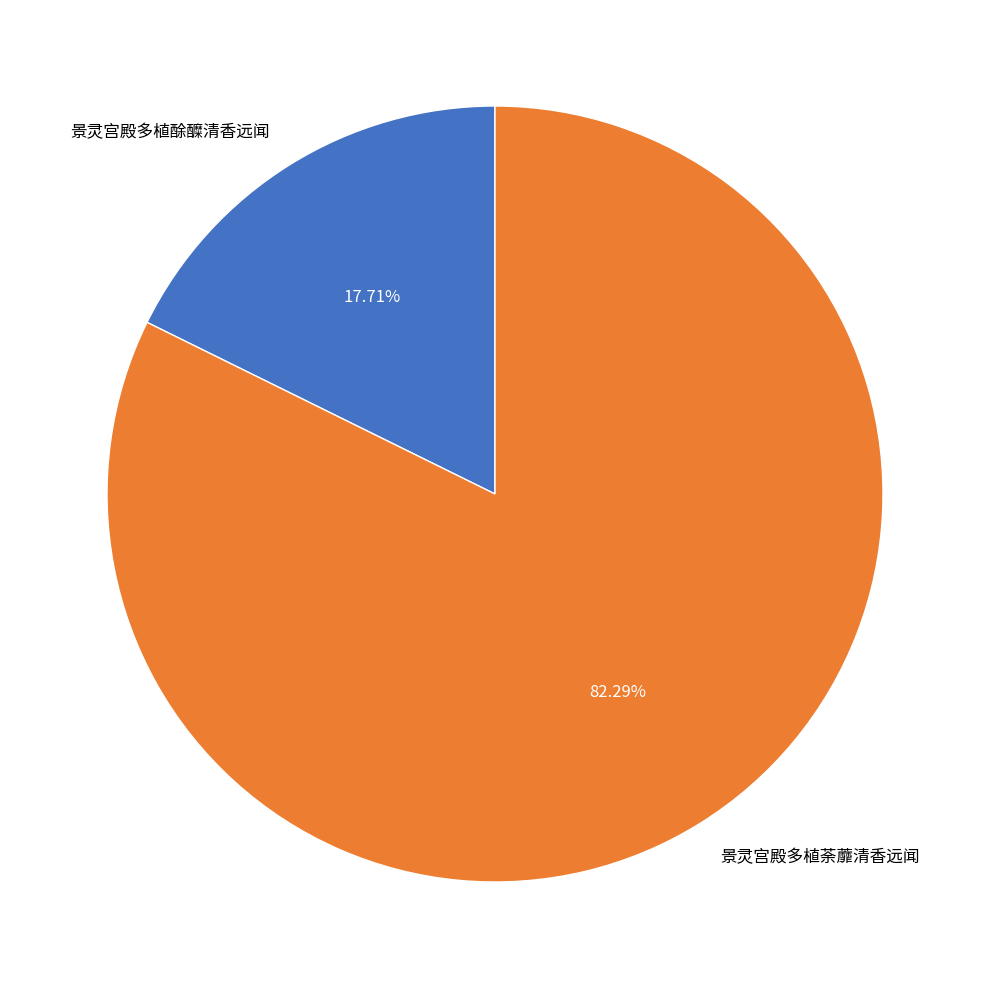

To the nearest percent, what percentage of the pie is 景灵宫殿多植荼蘼清香远闻?

82%